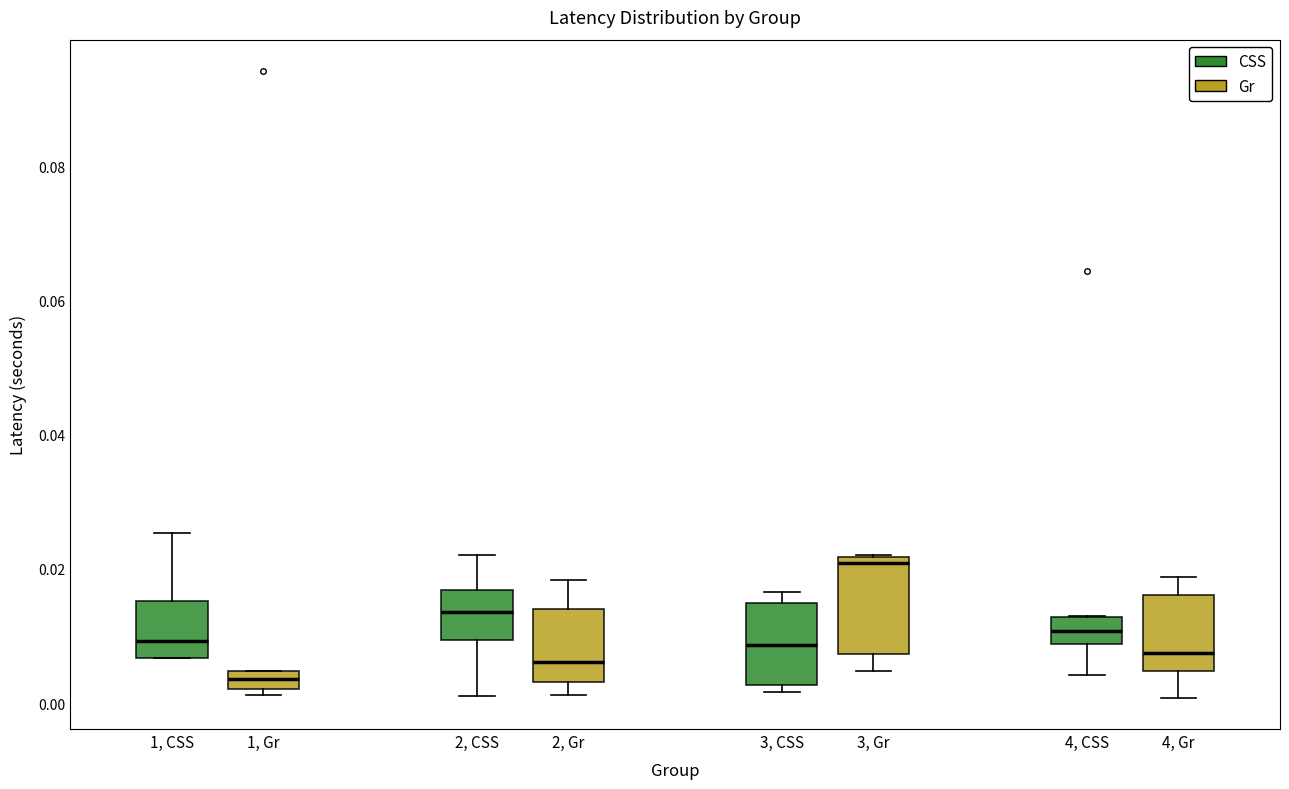

Which box is the tallest, from its lower edge to its upper edge?

3, Gr